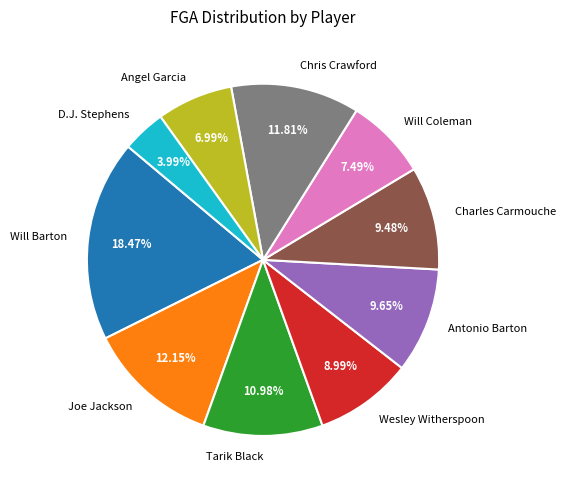

Which has a higher value, Charles Carmouche or Chris Crawford?

Chris Crawford